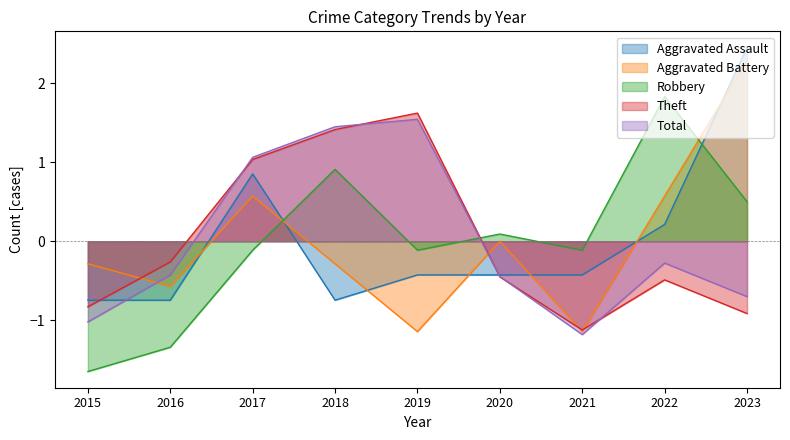

Reading left to right, what are all the values shown in this chart?

Aggravated Assault: -0.7	-0.7	0.9	-0.7	-0.4	-0.4	-0.4	0.2	2.5
Aggravated Battery: -0.3	-0.6	0.6	-0.3	-1.1	0.0	-1.1	0.6	2.3
Robbery: -1.6	-1.3	-0.1	0.9	-0.1	0.1	-0.1	1.8	0.5
Theft: -0.8	-0.3	1.0	1.4	1.6	-0.5	-1.1	-0.5	-0.9
Total: -1.0	-0.4	1.1	1.4	1.5	-0.4	-1.2	-0.3	-0.7